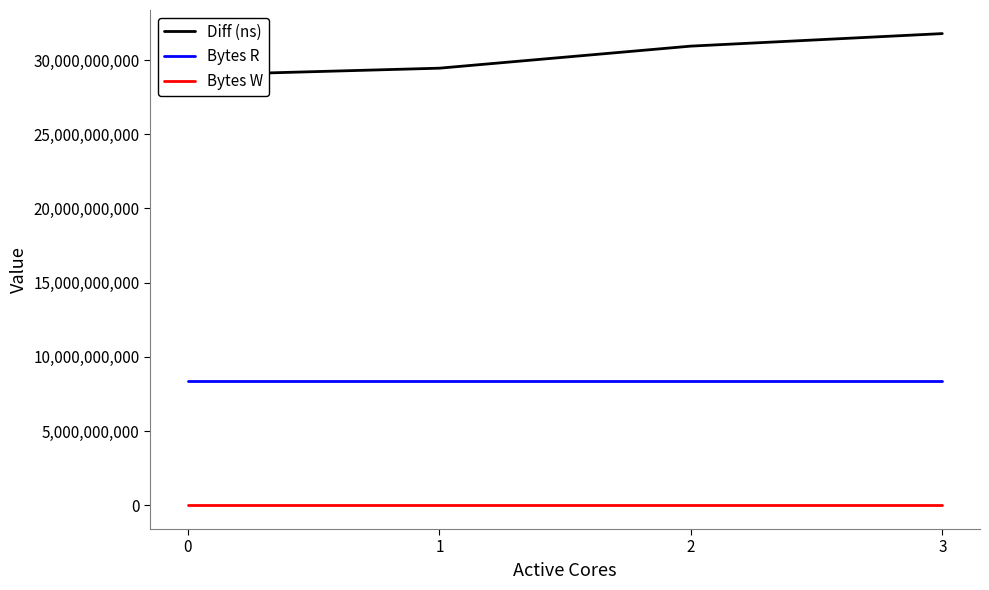

What are all the series names shown in the legend?

Diff (ns), Bytes R, Bytes W